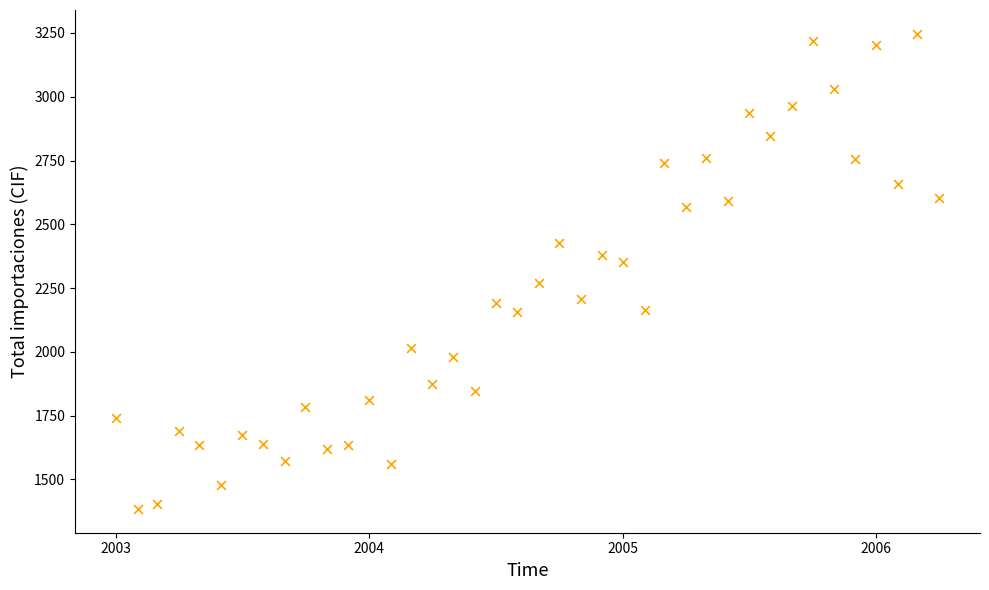

What is the range of X values (max minus min)?

1186